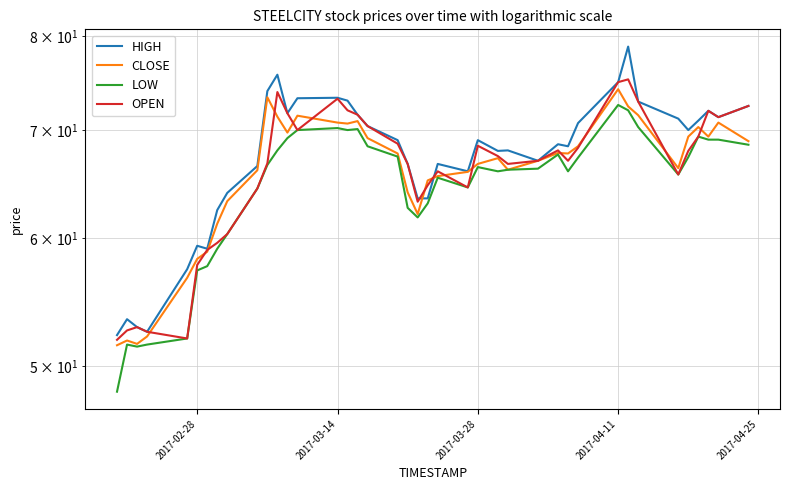

Is it true that HIGH equals 90.2 at 22?

False